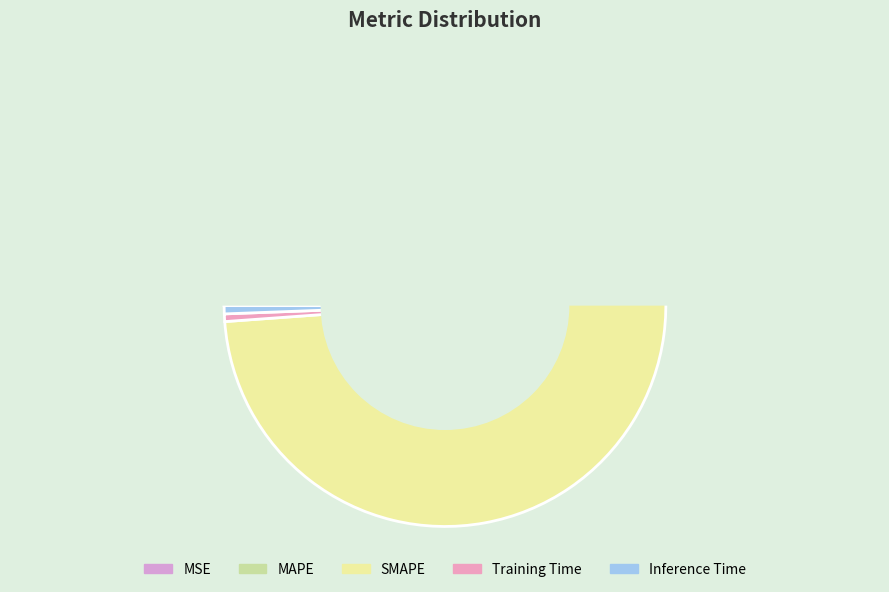

To the nearest percent, what is the average slice percentage?

20%